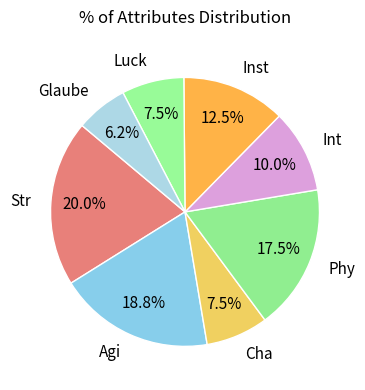

How many segments does this pie chart have?

8